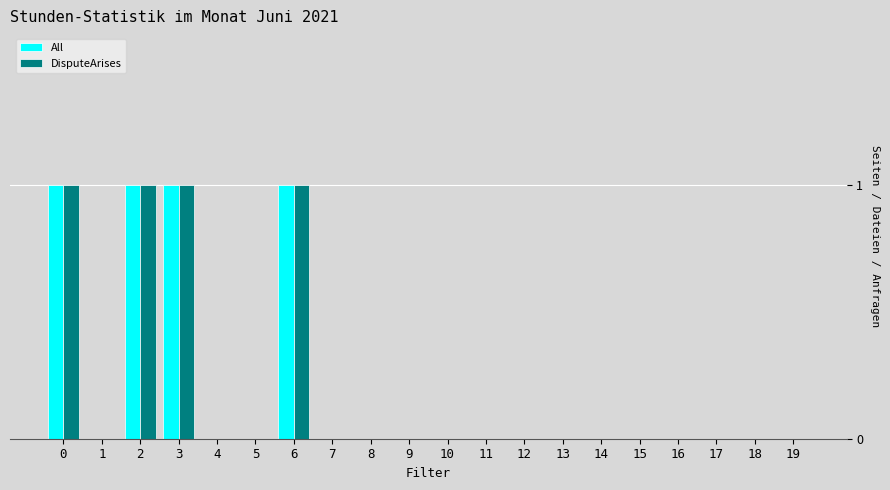

What is the sum of all DisputeArises values?

4